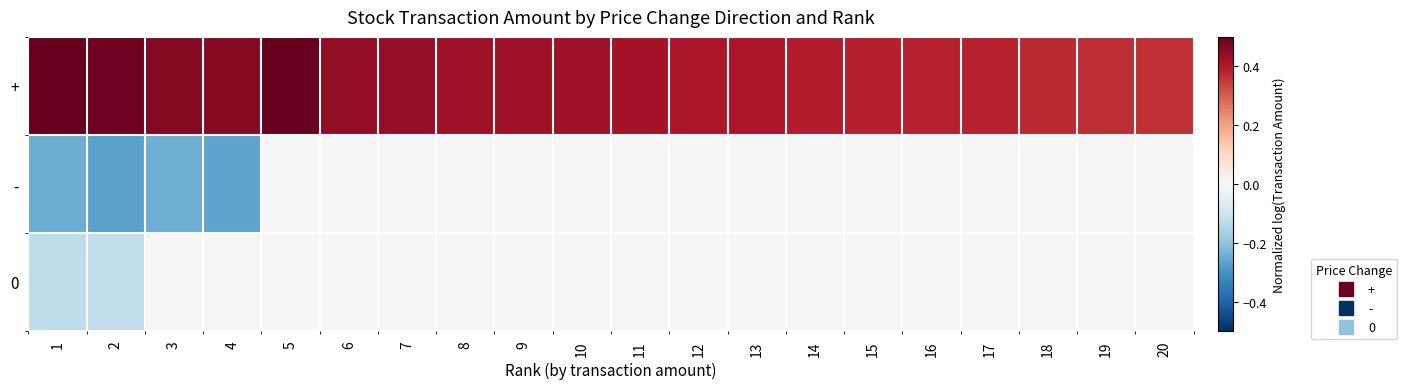

How many distinct data groups are displayed?

3